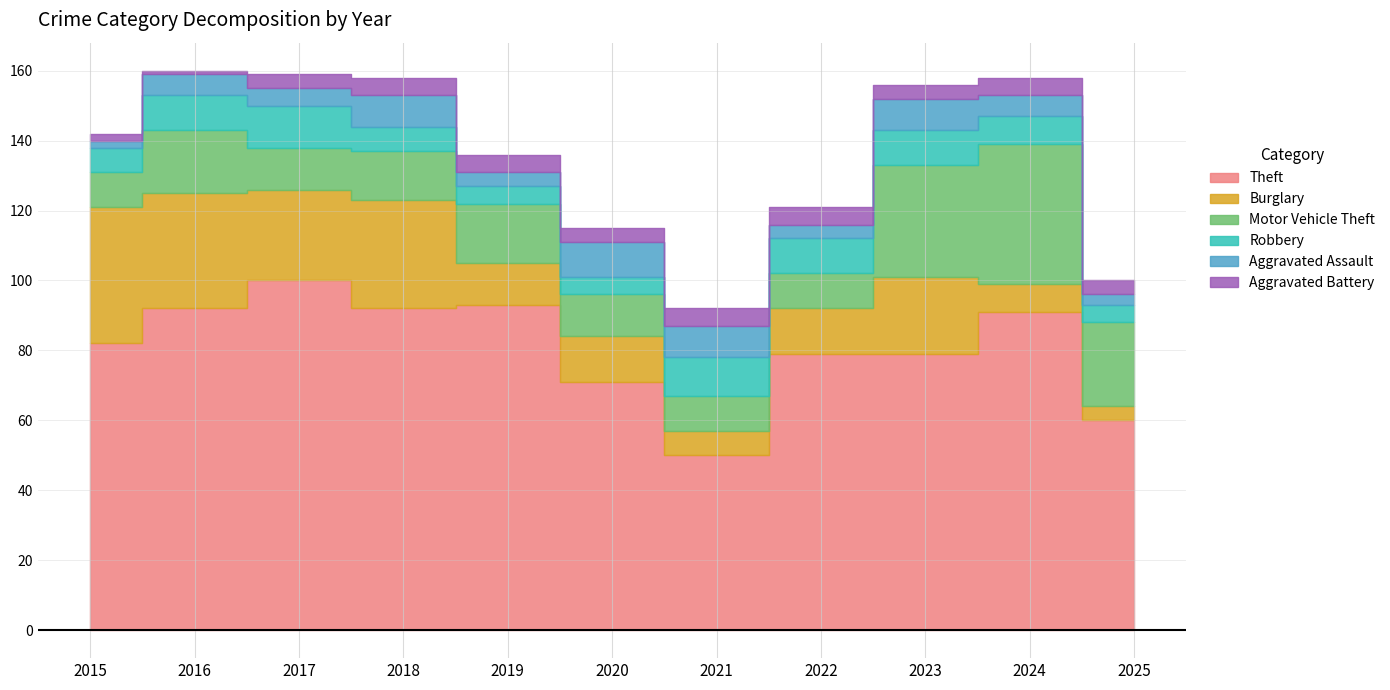

Between 2025 and 2021, which is larger?

2025